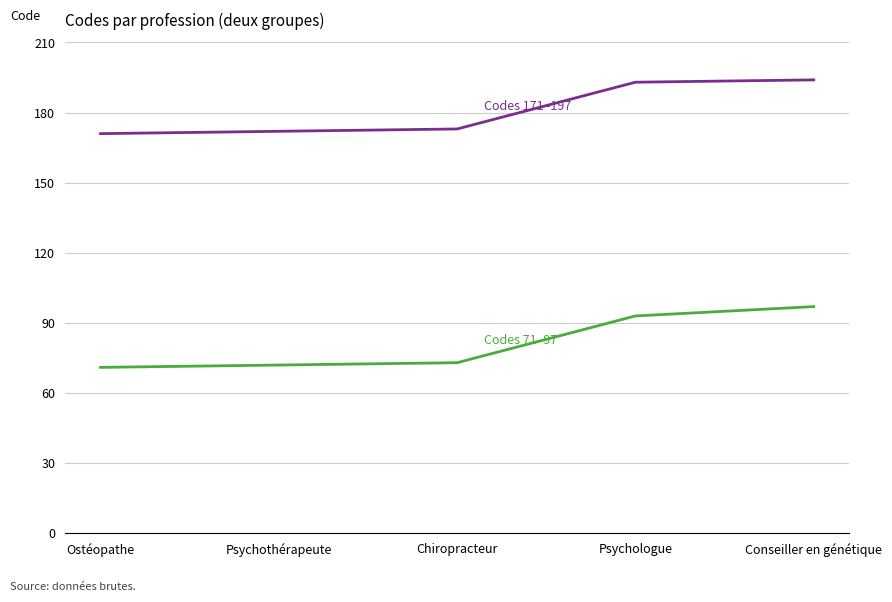

What is the total value across all series at Ostéopathe?

242